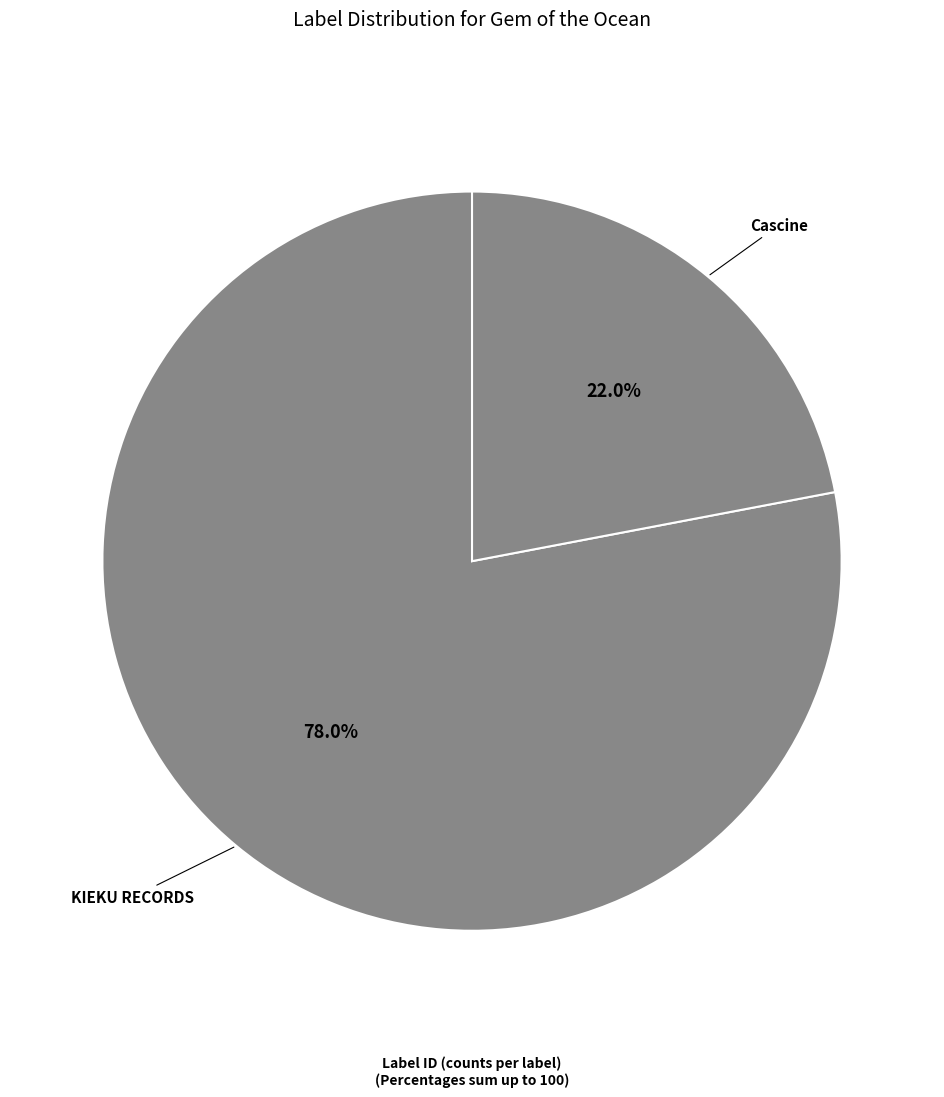

What is the smallest slice in the pie chart?

Cascine